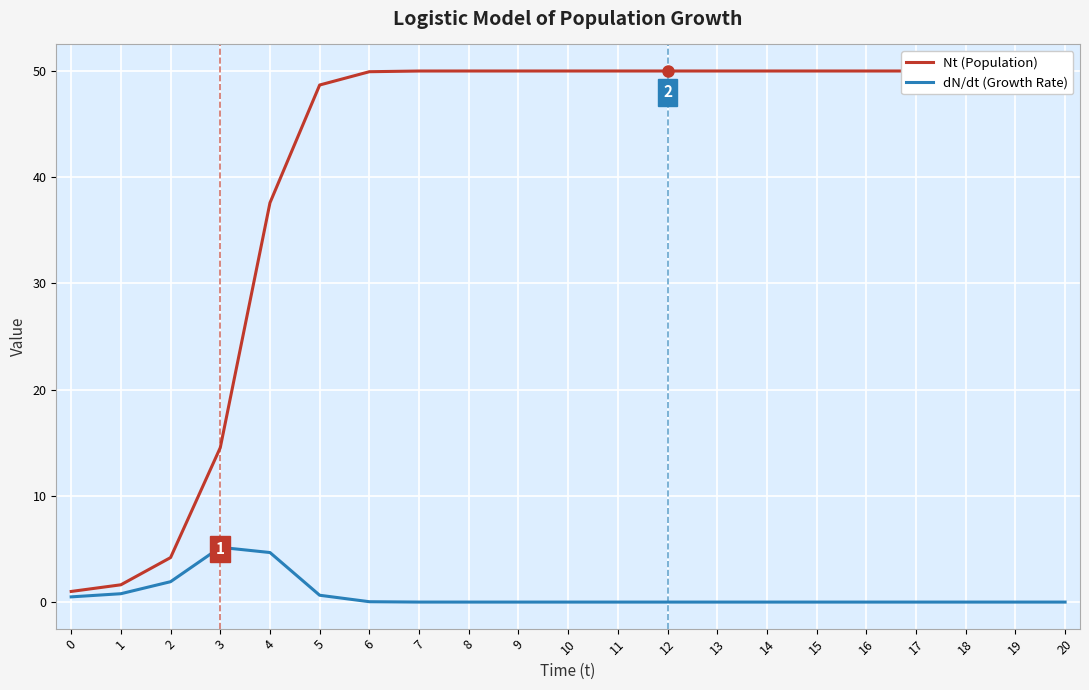

List the series in order of their peak value, lowest first.

dN/dt (Growth Rate), Nt (Population)